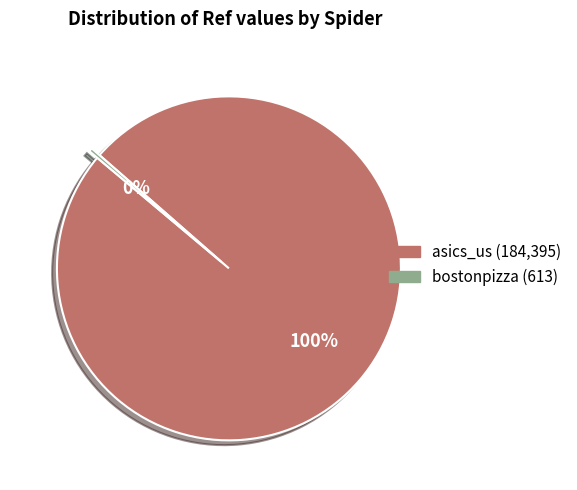

How many slices are in this pie chart?

2